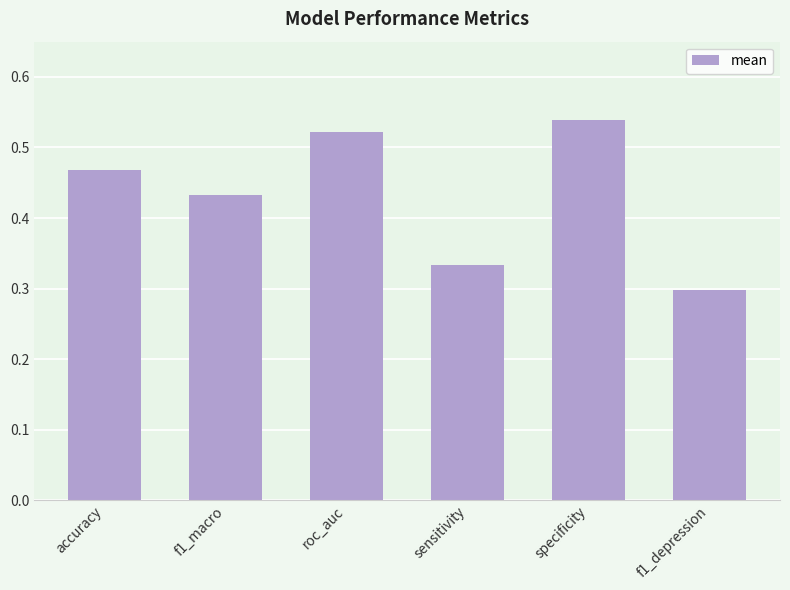

What is the label of the 5th bar from the left?

specificity